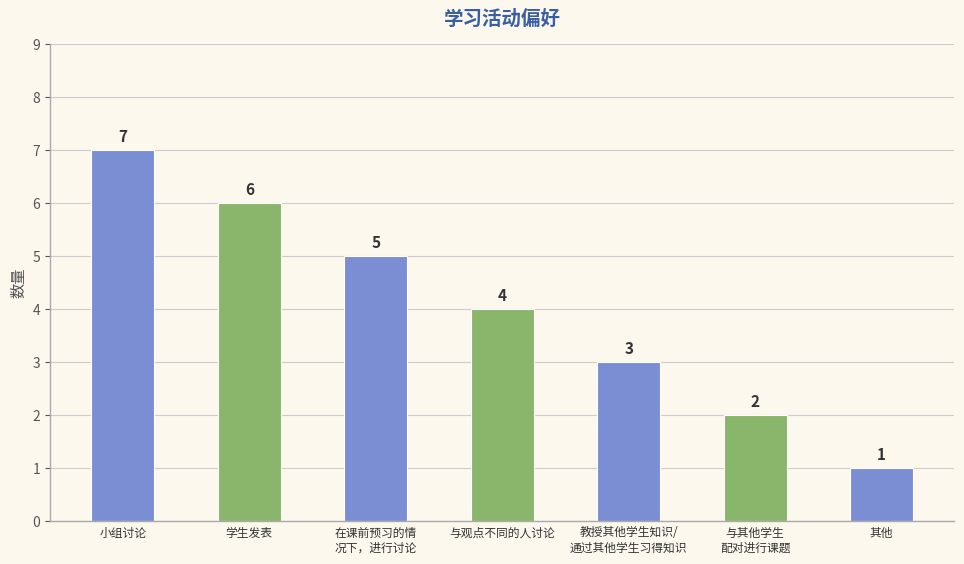

What is the greatest value displayed?

7